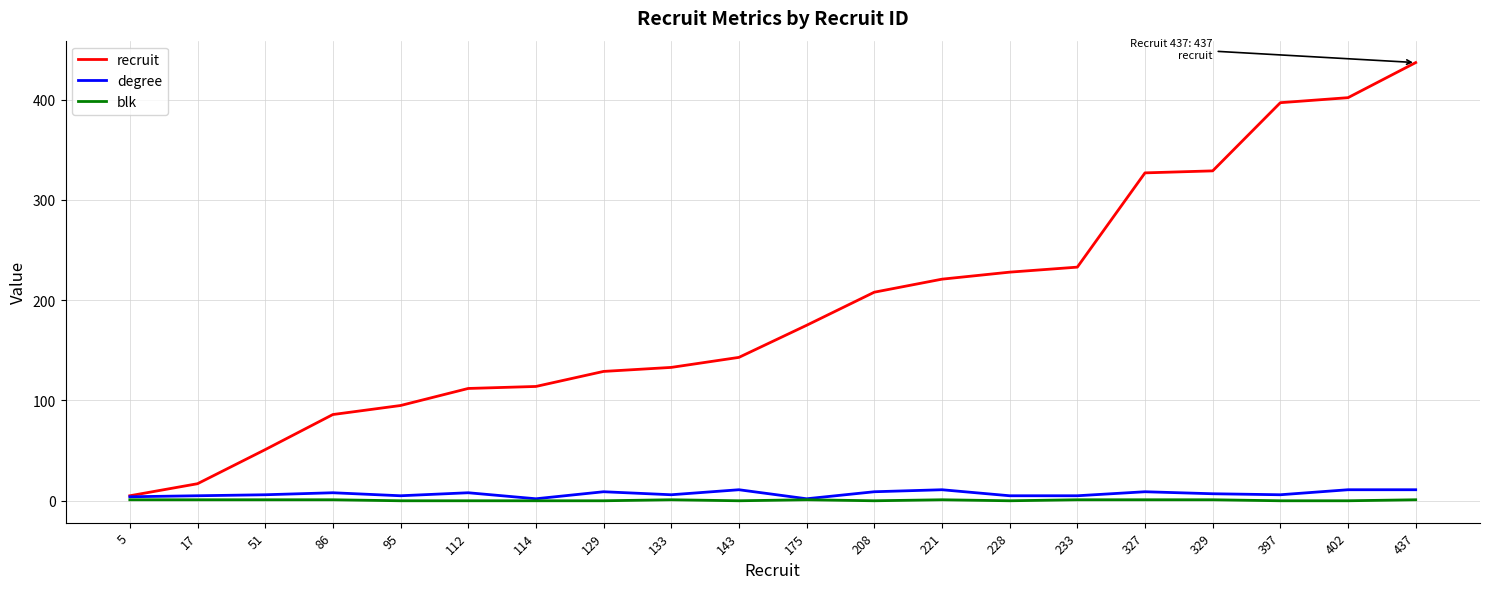

What is the difference between the degree values at 221 and 233?

6